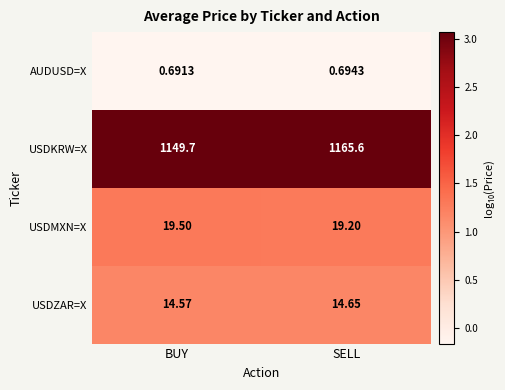

Which series has the largest range (max minus min)?

USDKRW=X